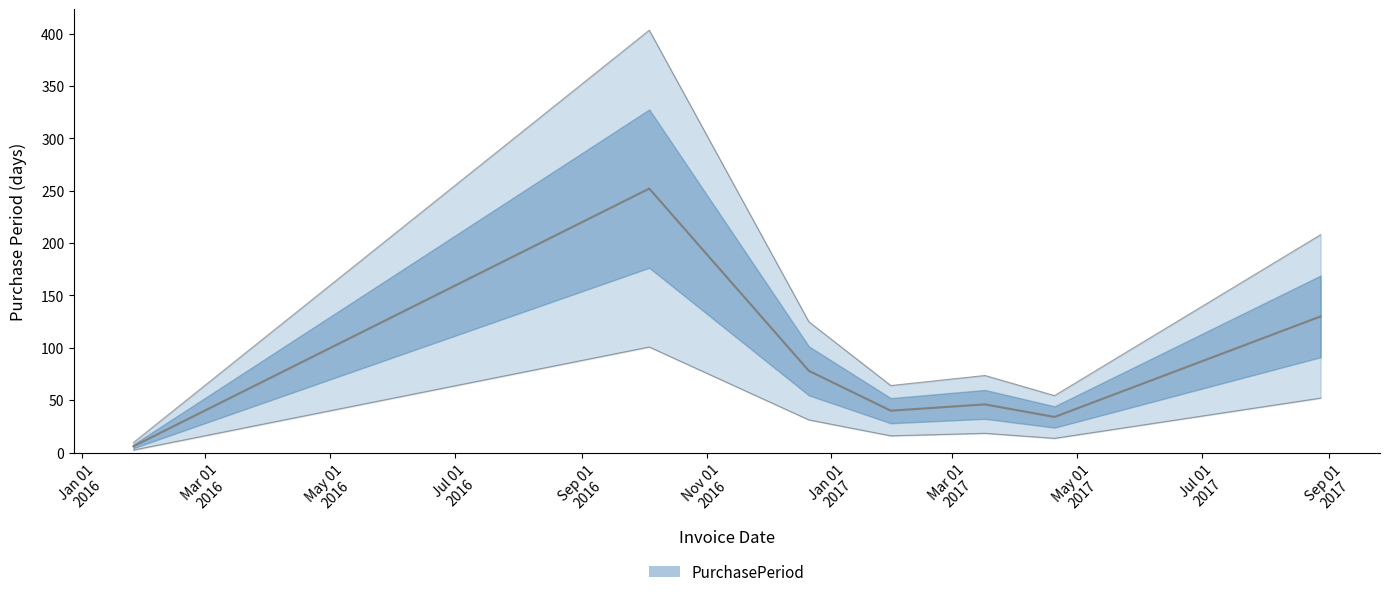

Between Nov 01
2016 and Sep 01
2016, which is larger?

Sep 01
2016